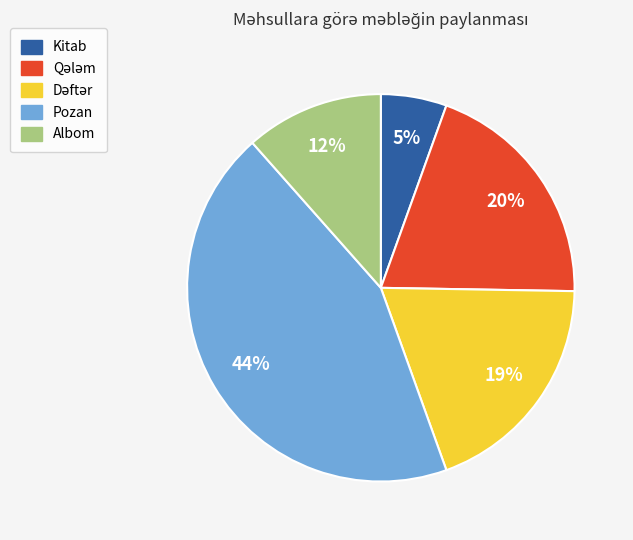

Combined, do Pozan and Kitab account for over 50%?

No